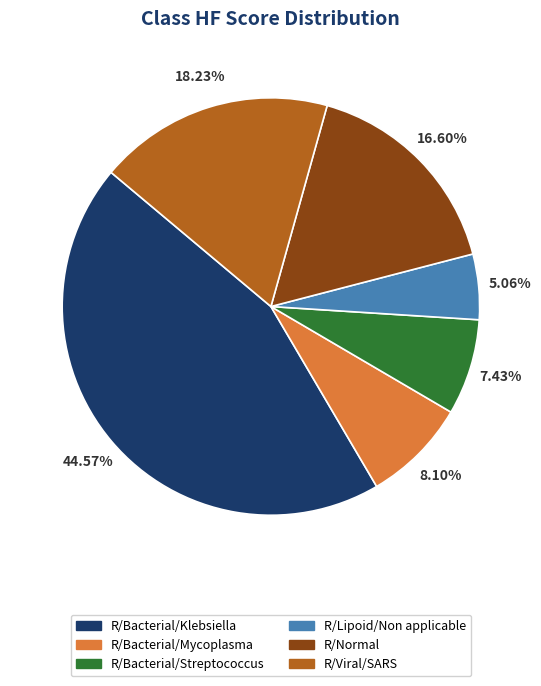

Is R/Normal the majority of the pie?

No